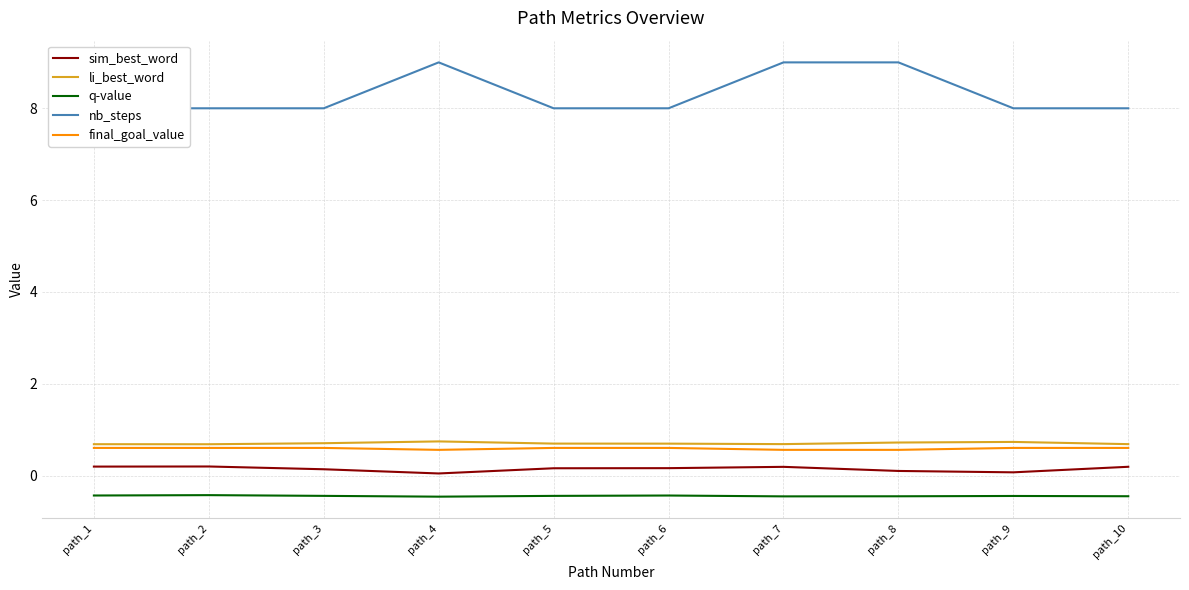

Is it true that li_best_word equals 0.3 at path_7?

False